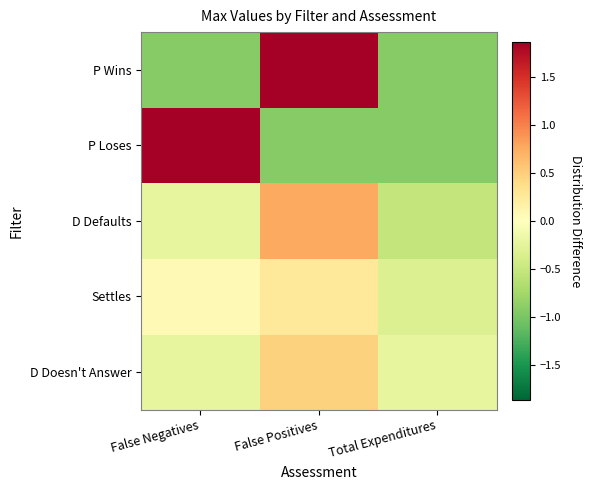

What is the difference between the highest and lowest values at Total Expenditures?

0.7